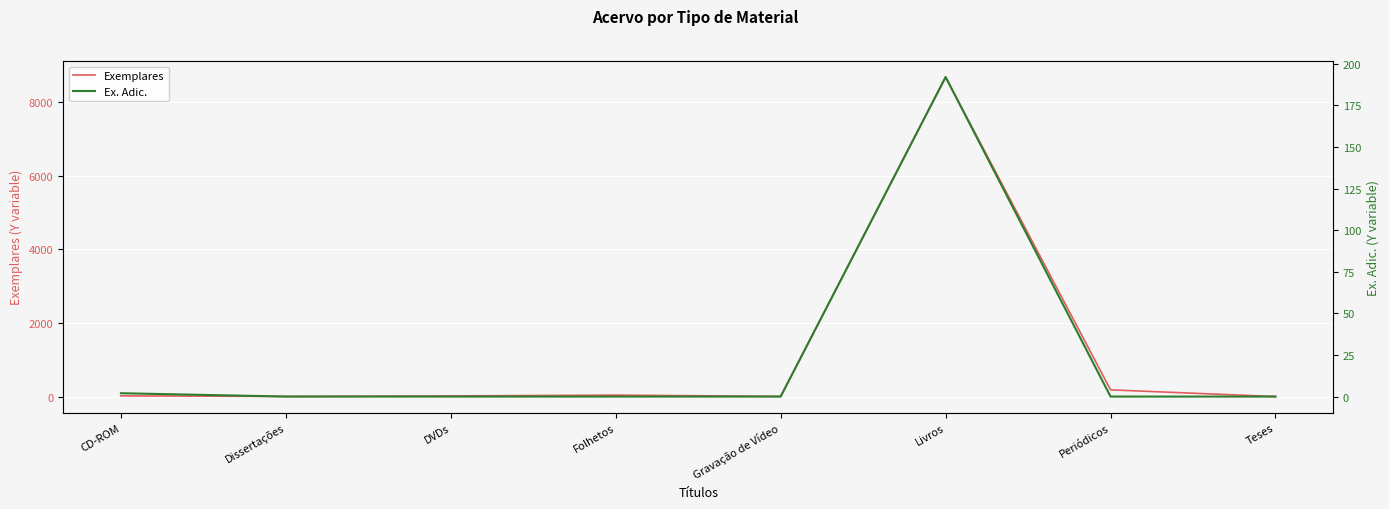

At which label is Ex. Adic. closest to 96?

CD-ROM